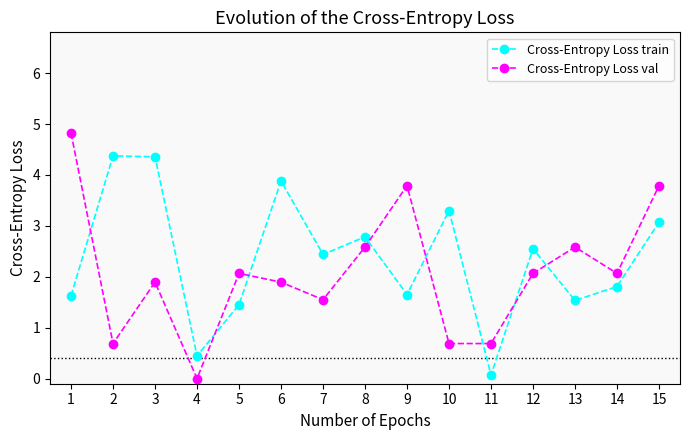

How many interior local peaks does the Cross-Entropy Loss train series have?

5